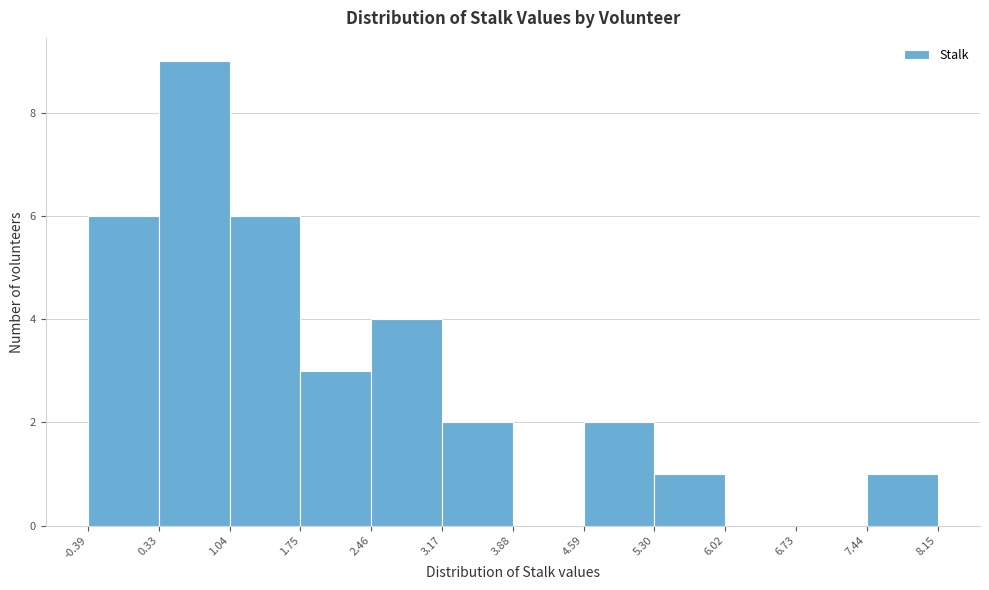

Reading left to right, transcribe this chart: for each bar, give the range it covers on the x-axis and its height. The values are not printed on the chart, so give them approximately, as read against the axis.

-0.39 to 0.33: 6
0.33 to 1.04: 9
1.04 to 1.75: 6
1.75 to 2.46: 3
2.46 to 3.17: 4
3.17 to 3.88: 2
3.88 to 4.59: 0
4.59 to 5.30: 2
5.30 to 6.02: 1
6.02 to 6.73: 0
6.73 to 7.44: 0
7.44 to 8.15: 1